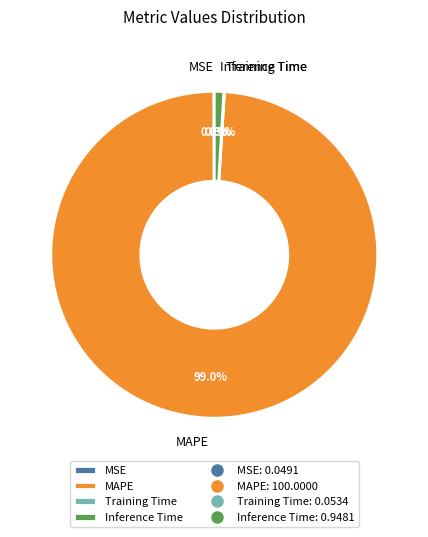

Which category accounts for the majority?

MAPE